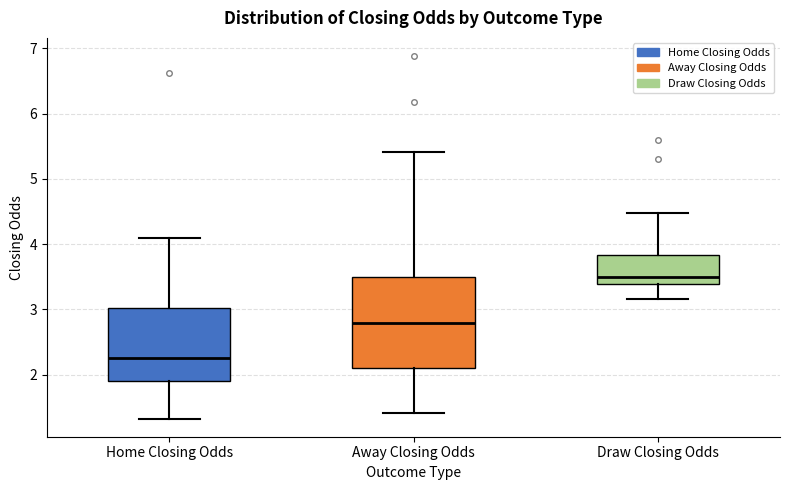

Which box is the tallest, from its lower edge to its upper edge?

Away Closing Odds